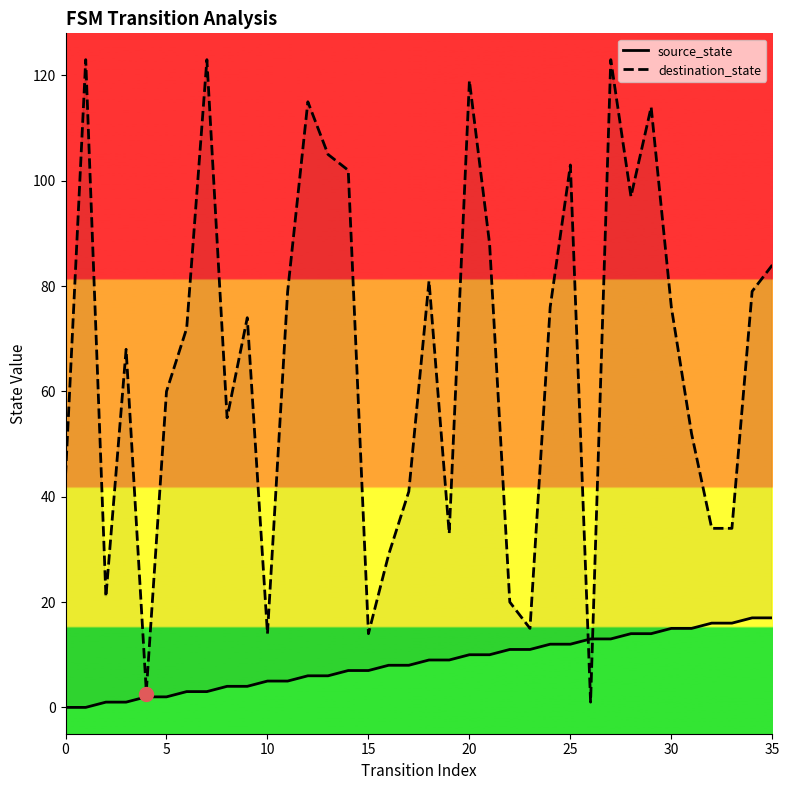

Rank the series by their average value, from highest to lowest.

destination_state, source_state